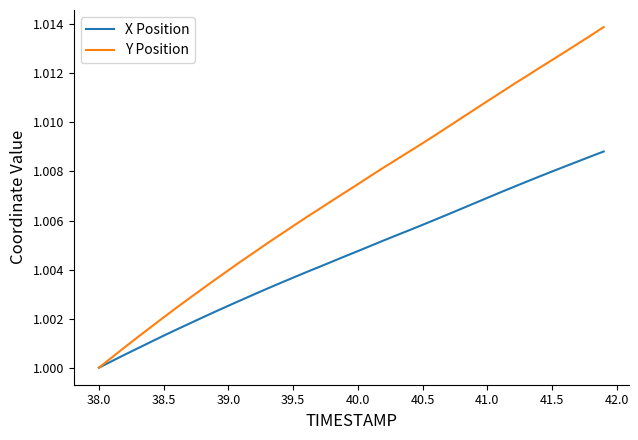

List the series in order of their overall mean, lowest first.

X Position, Y Position